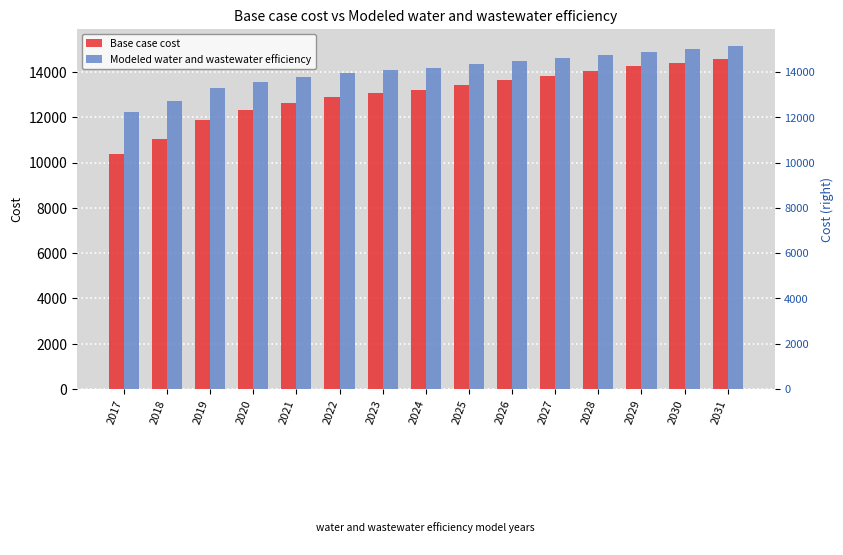

What is the total value across all series at 2017?

22650.0